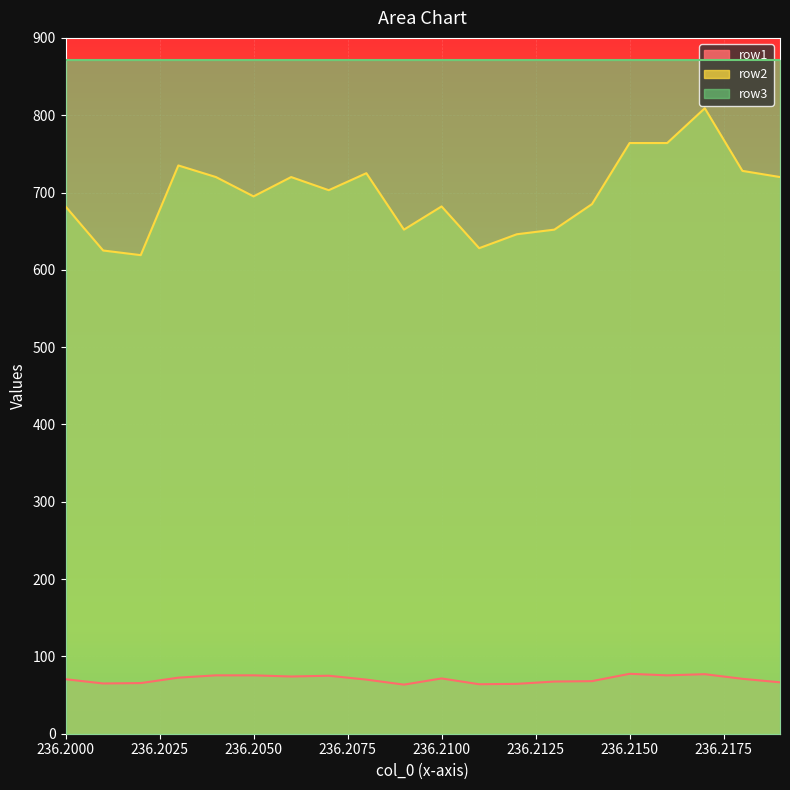

Which series has the largest total across all categories?

row3